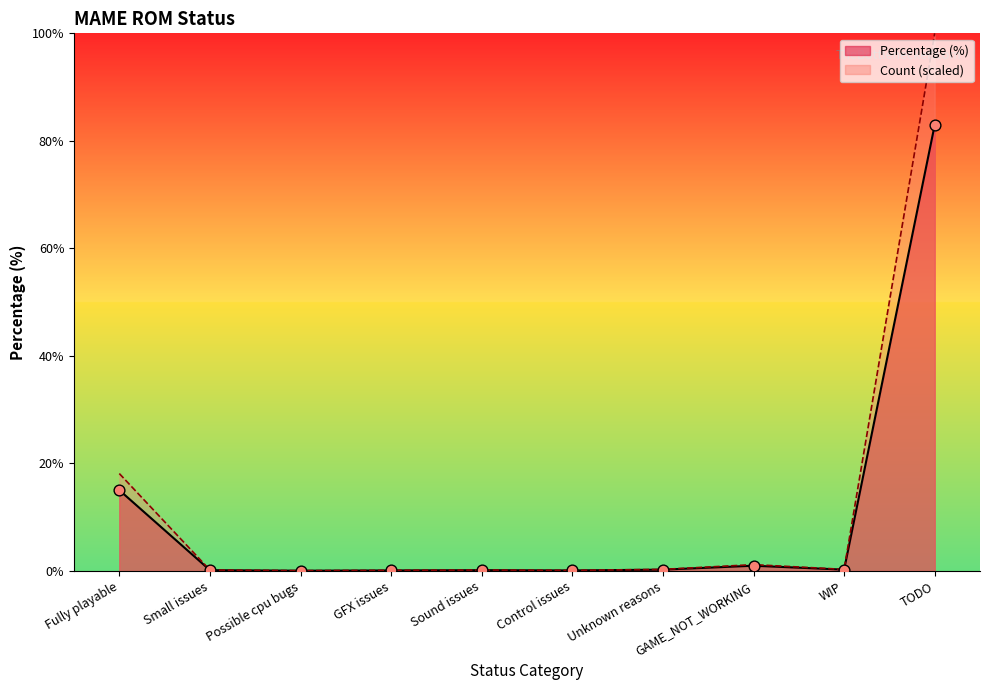

What is the total value across all series at Possible cpu bugs?

0.1